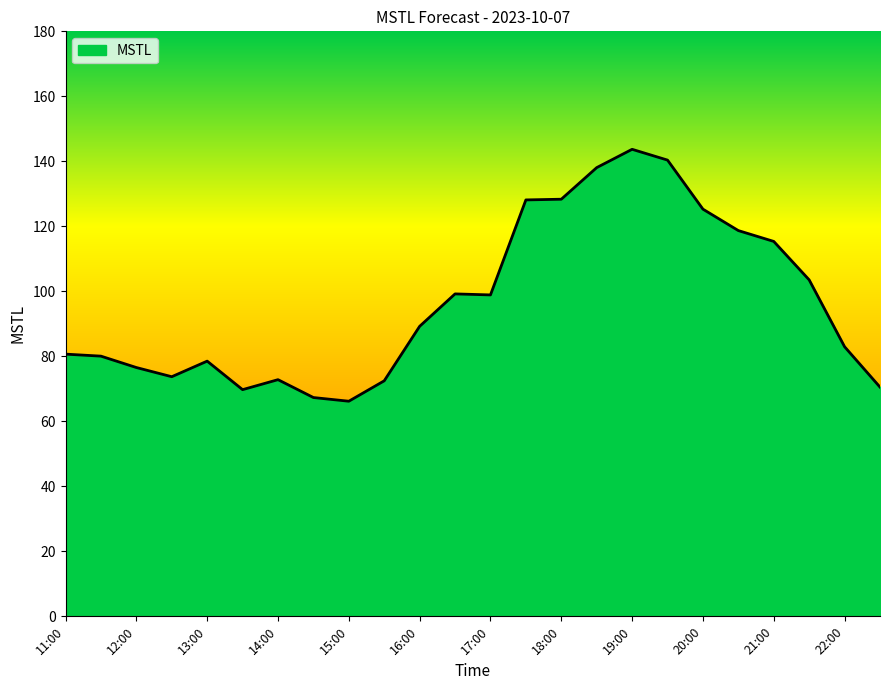

What is the maximum value shown in the chart?

143.7